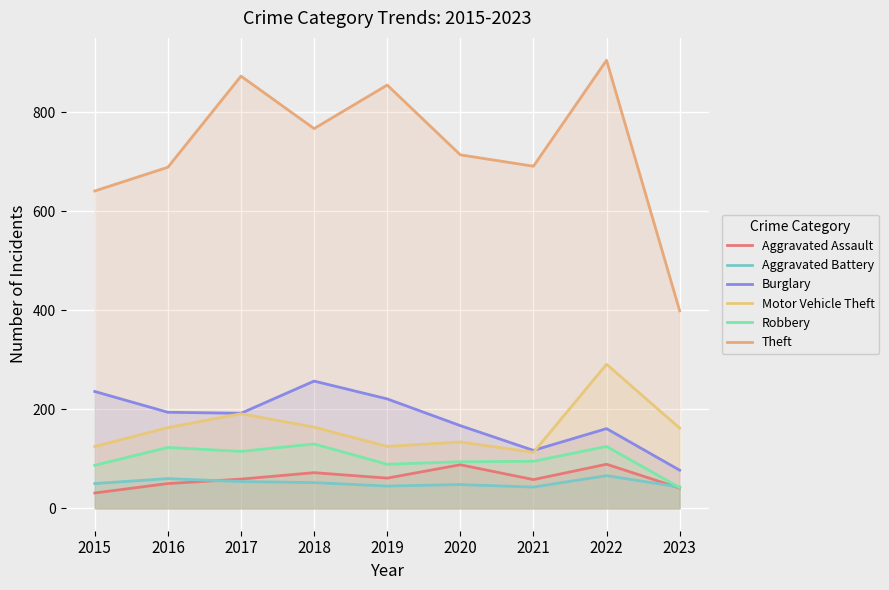

At which label does Aggravated Assault first exceed 59?

2018